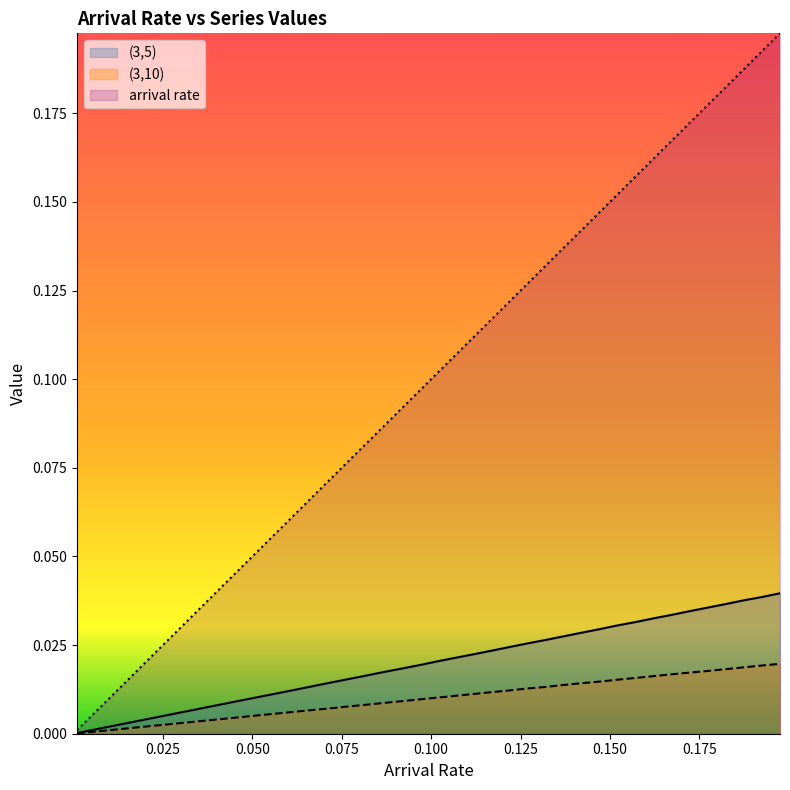

How many lines are shown in the chart?

3